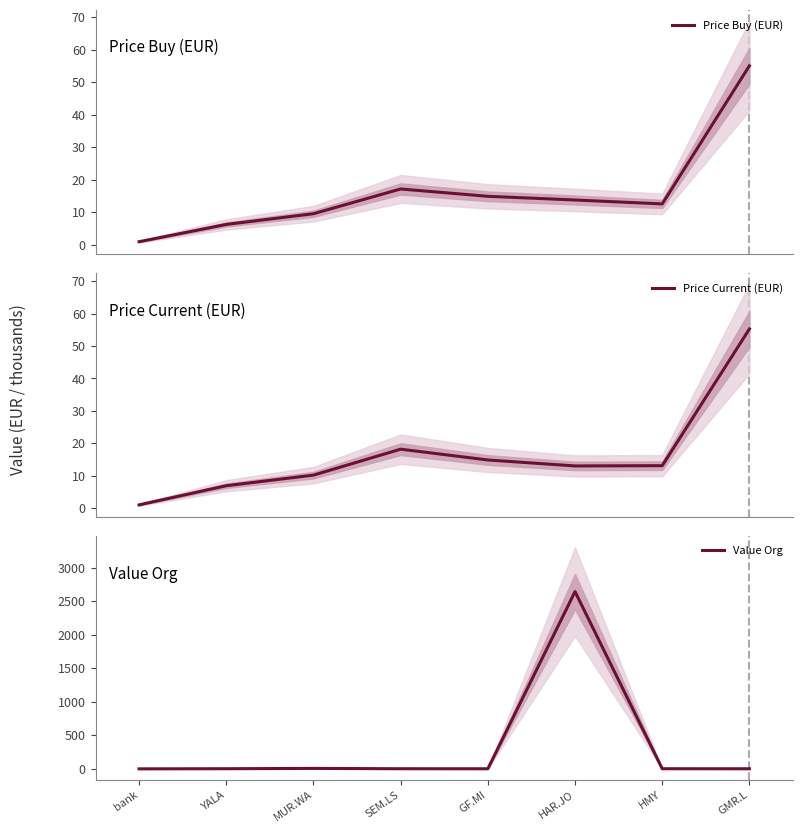

Is the value of Price Buy (EUR) at GF.MI greater than the value of Value Org at MUR.WA?

Yes